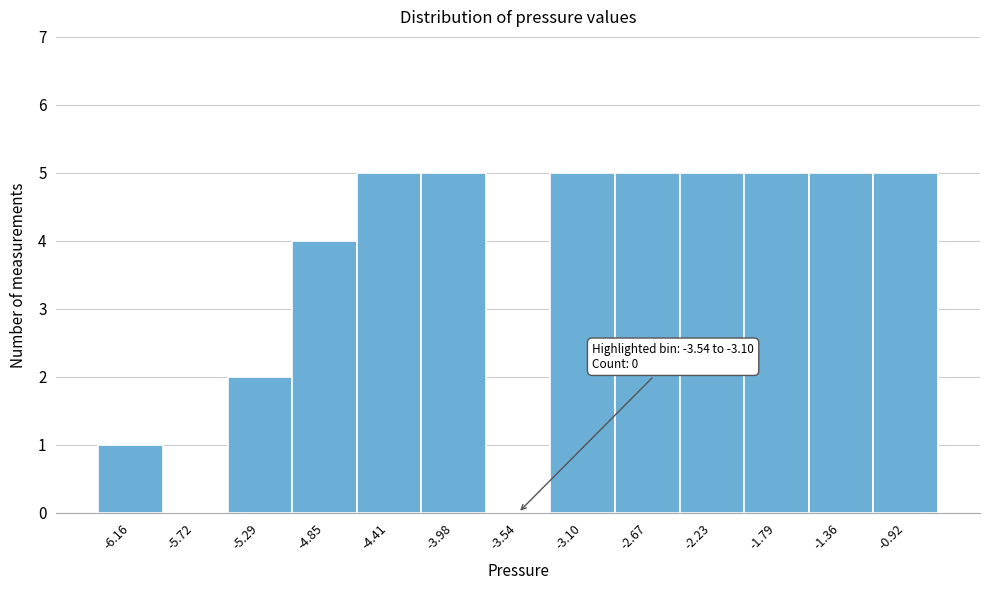

Reading left to right, extract all data points from this chart.

-6.16=1	-5.72=0	-5.29=2	-4.85=4	-4.41=5	-3.98=5	-3.54=0	-3.10=5	-2.67=5	-2.23=5	-1.79=5	-1.36=5	-0.92=5